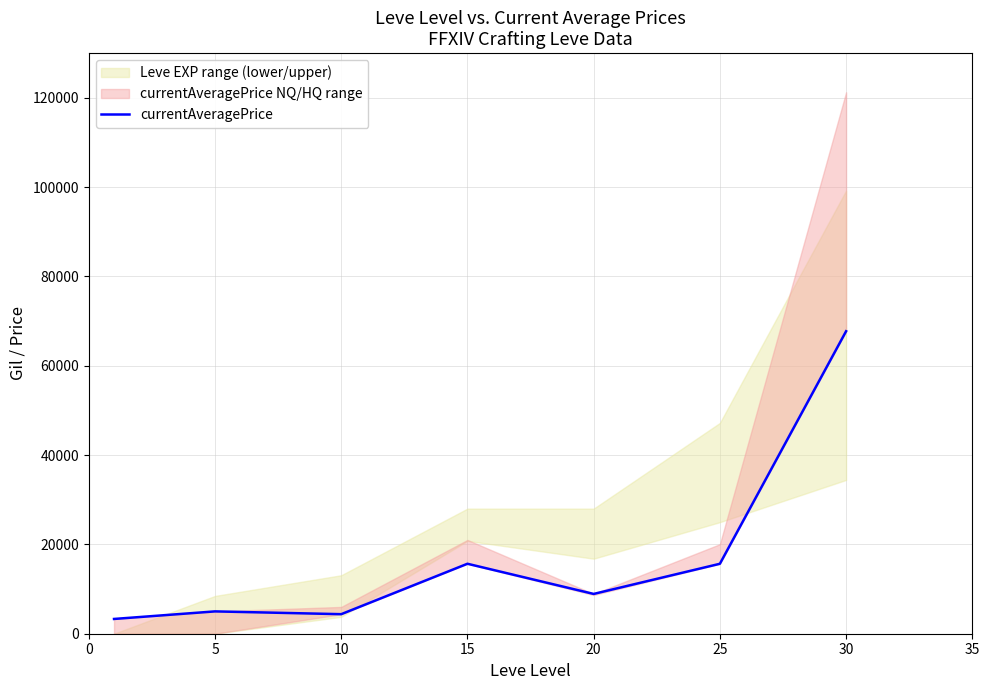

Which has a higher value, 15 or 30?

30